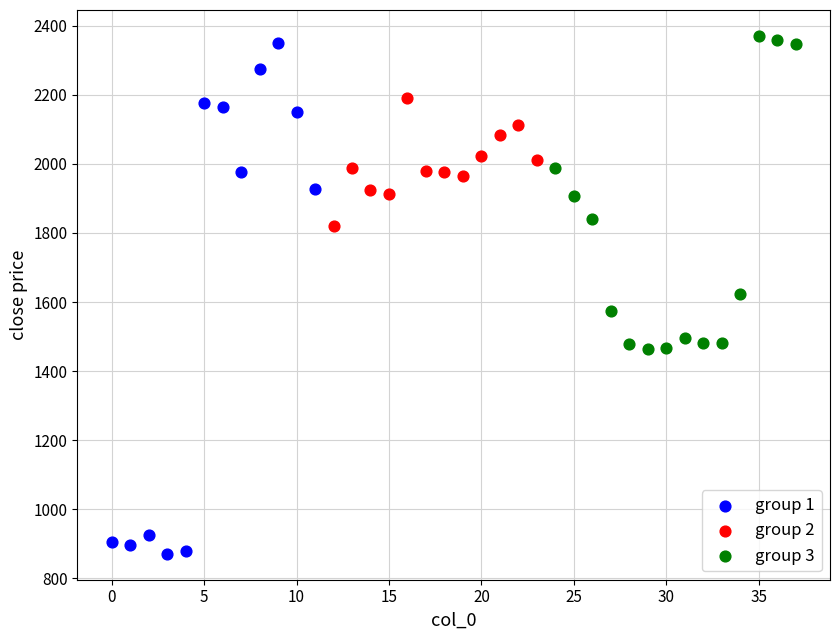

Which series reaches the minimum Y coordinate?

group 1